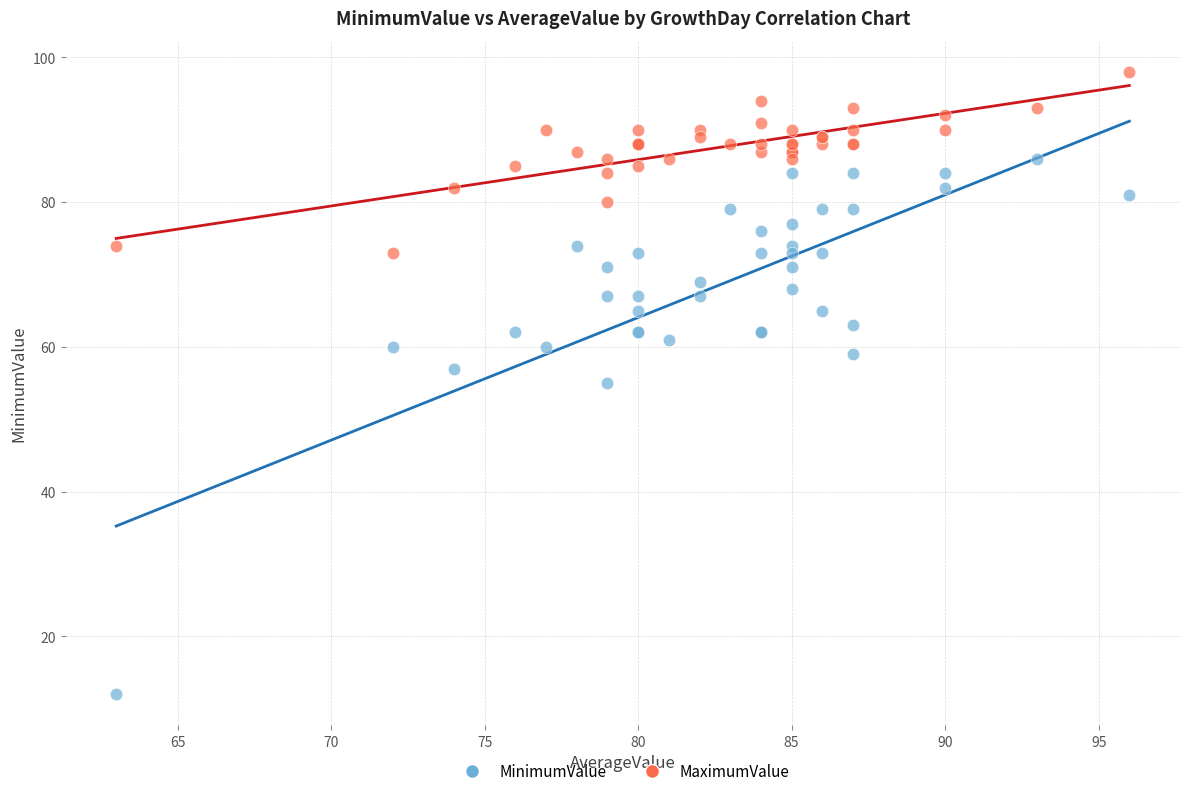

What are all the series names shown in the legend?

MinimumValue, MaximumValue